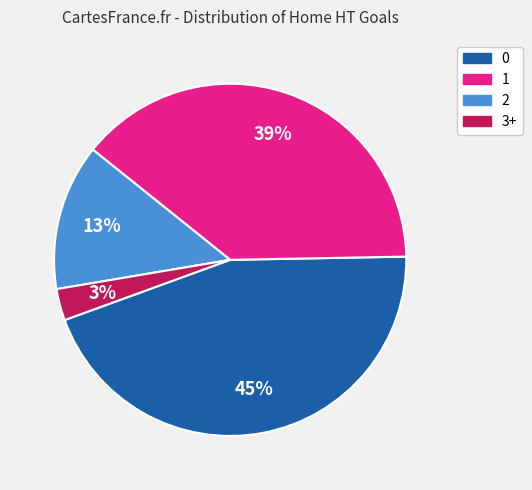

To the nearest percent, what portion does 1 represent?

39%